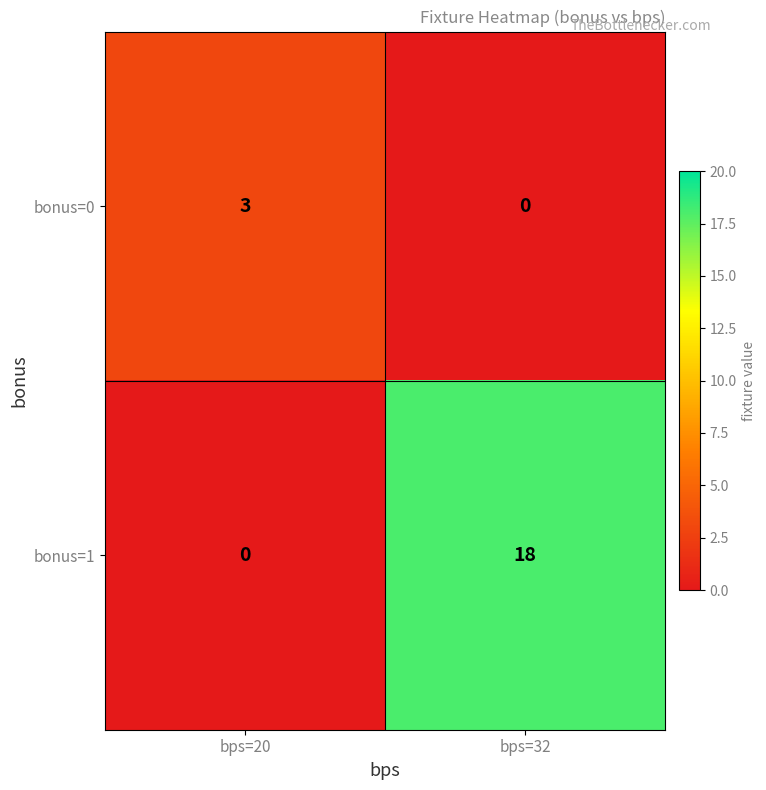

How many values in the bonus=1 series are below 18?

1